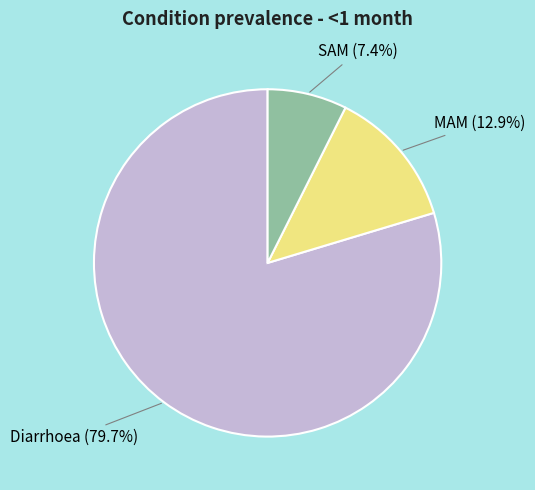

Is there a majority slice in this chart?

Yes